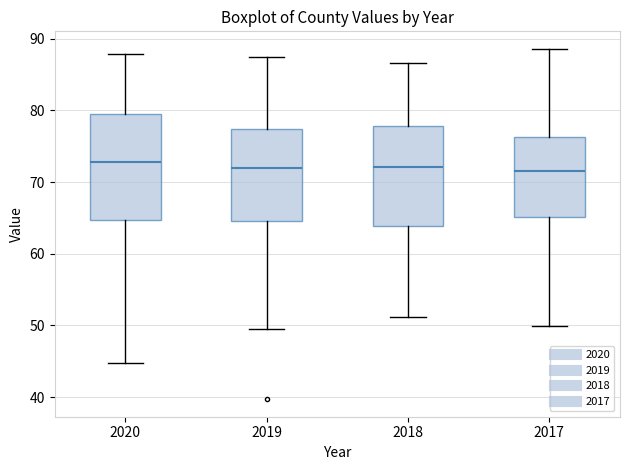

Where is the lower edge of the box at x = 2020 on the y-axis? The values are not printed on the chart, so give them approximately, as read against the axis.

65